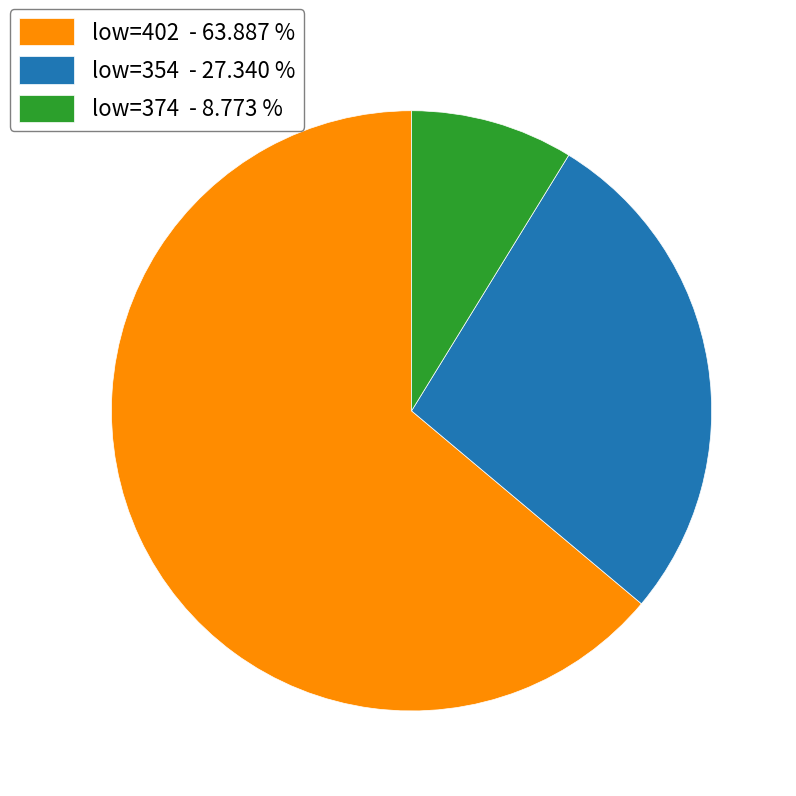

Does any single category account for the majority?

Yes